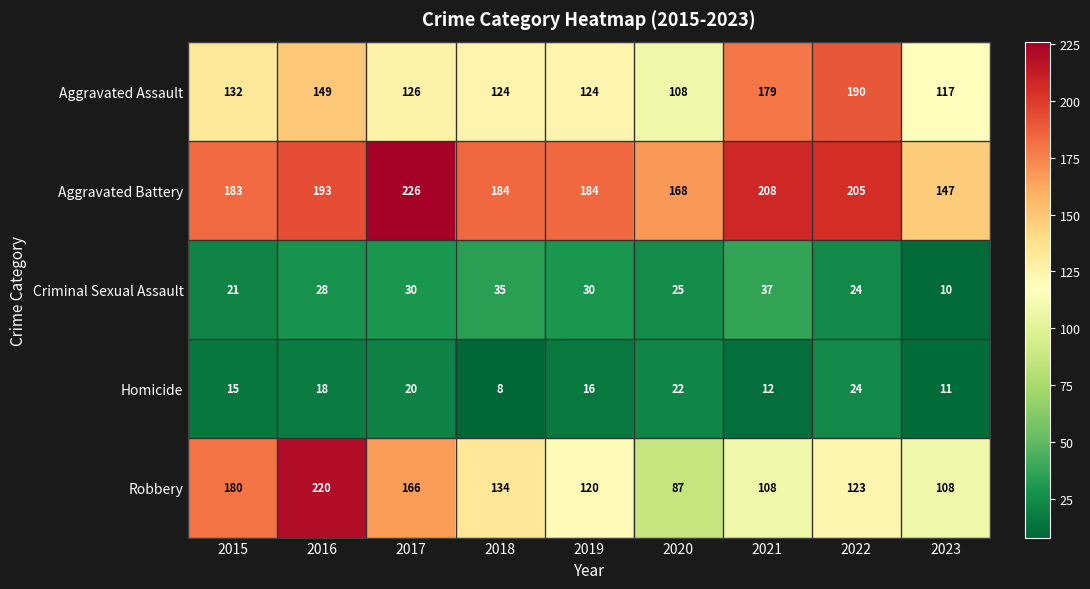

How many series are shown in this chart?

5